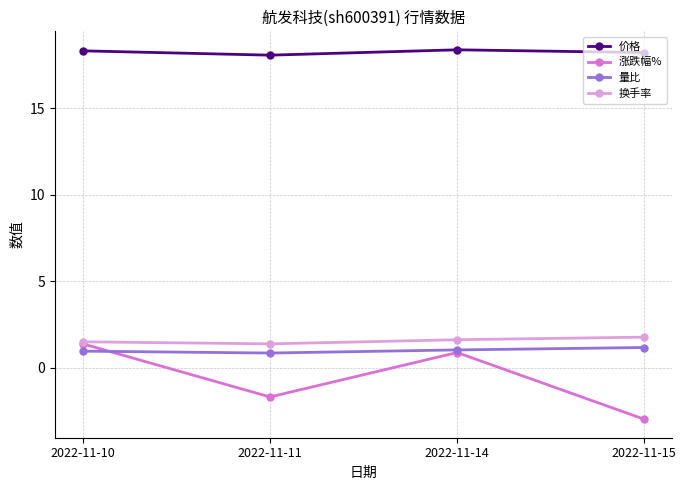

What is the minimum value shown in the chart?

-3.0